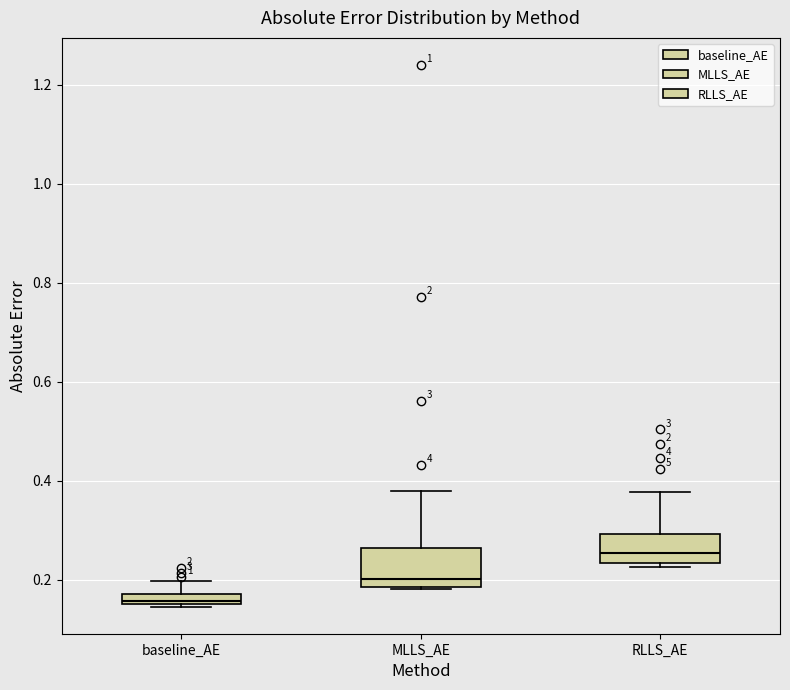

Which box's median line is the highest?

RLLS_AE